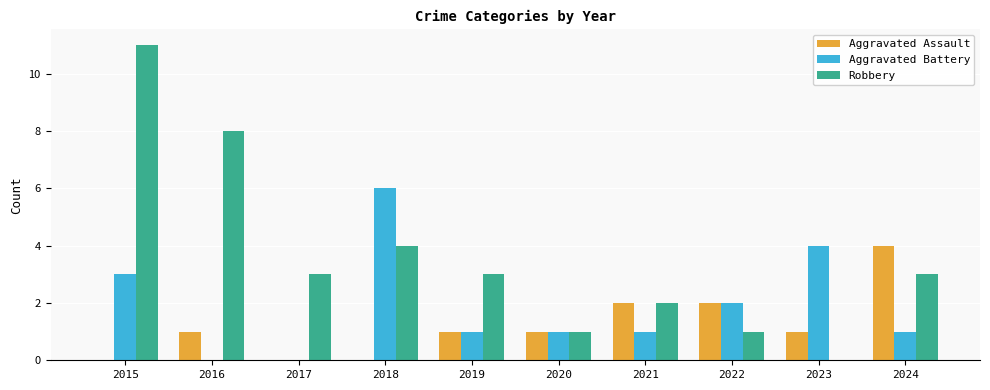

Where is Robbery nearest to the value 5?

2018